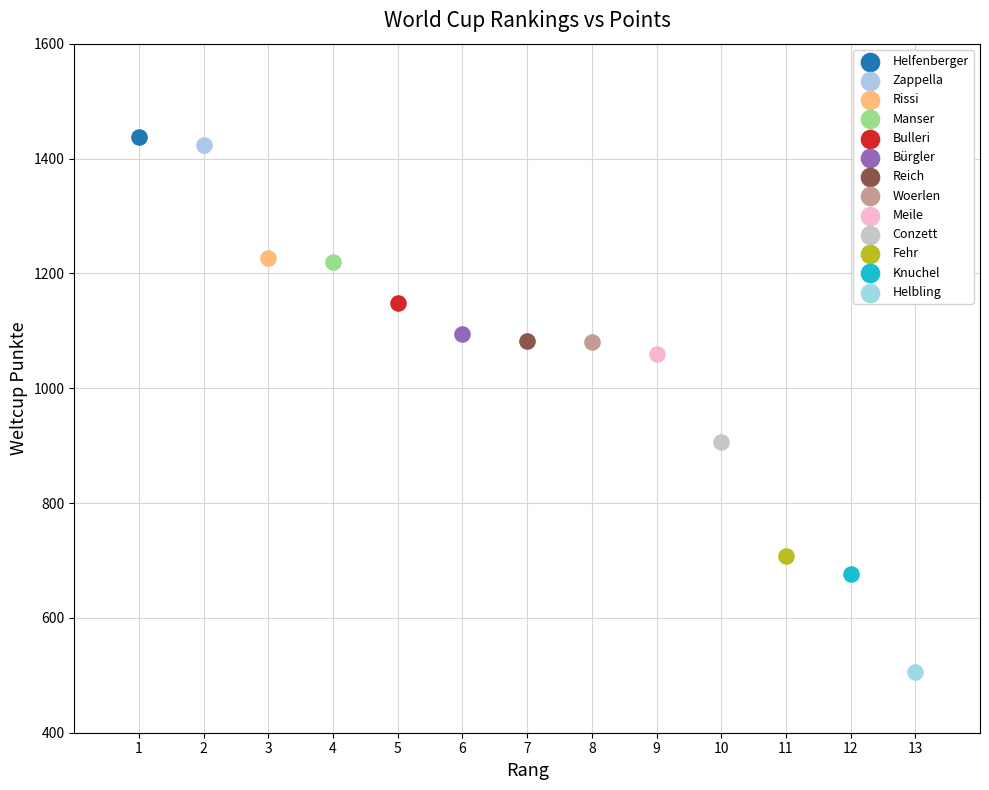

What are all the series names shown in the legend?

Helfenberger, Zappella, Rissi, Manser, Bulleri, Bürgler, Reich, Woerlen, Meile, Conzett, Fehr, Knuchel, Helbling